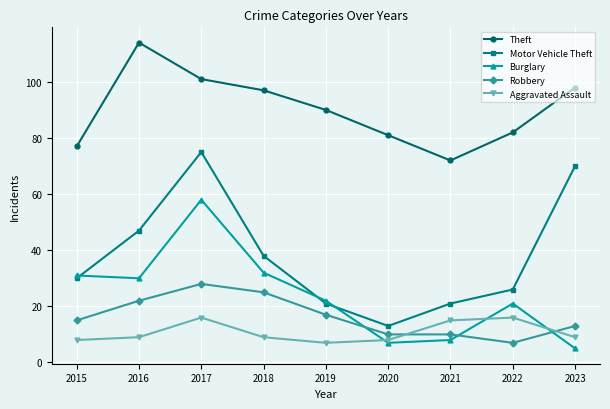

What is the sum of all Burglary values?

214